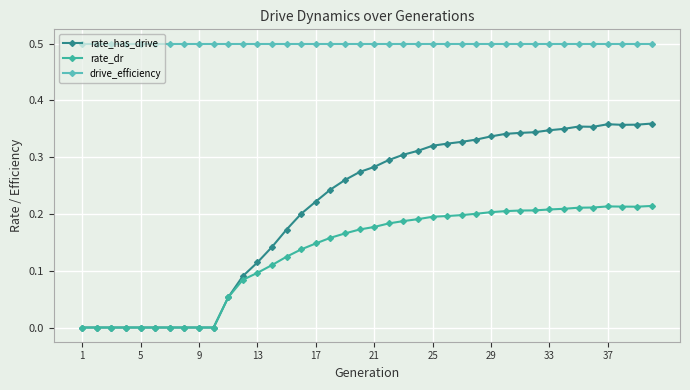

True or false: rate_has_drive has more than 0 interior local peaks.

True